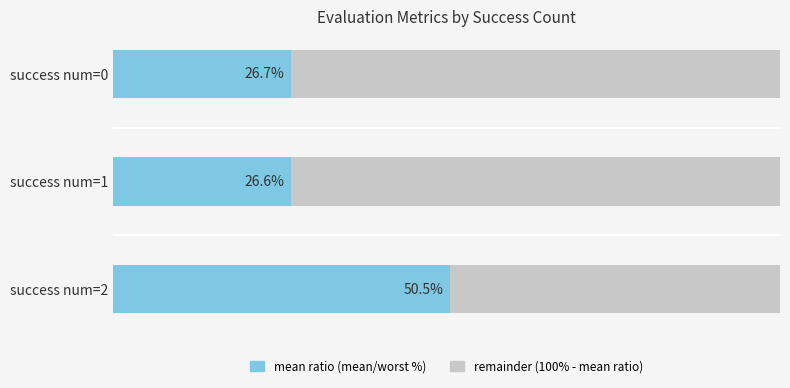

List the labels in order of mean ratio (mean/worst %) value, largest first.

success num=2, success num=0, success num=1